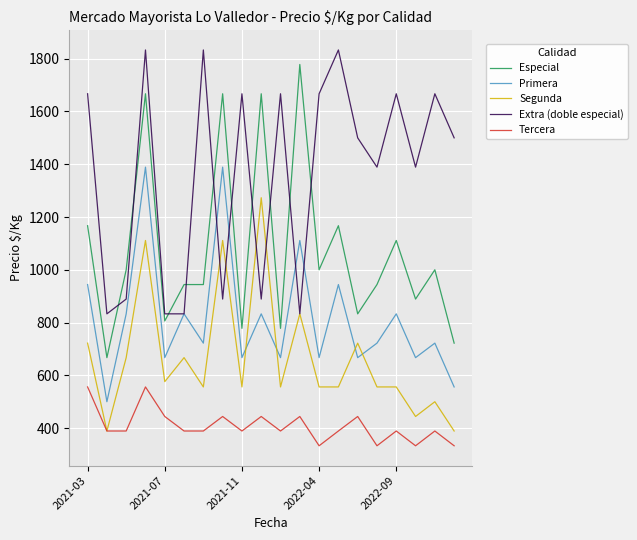

How many series are shown in this chart?

5